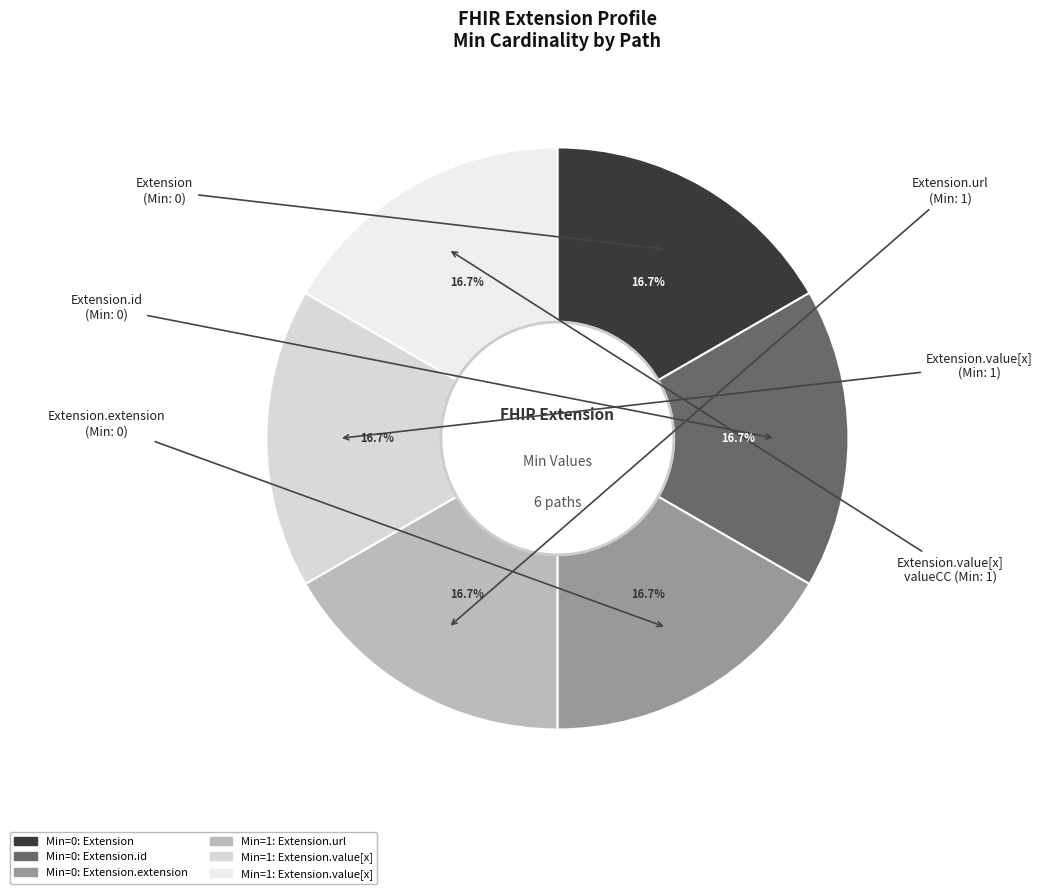

Count the number of slices in the pie.

6